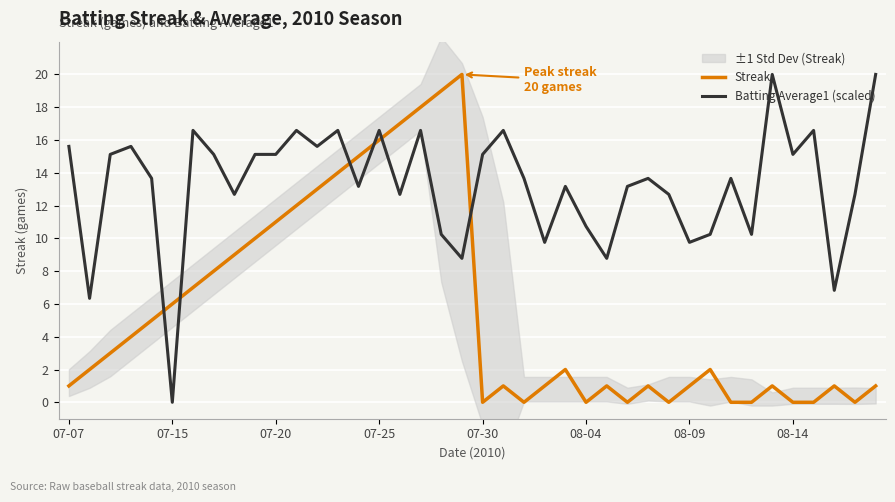

The value of Streak at 07-07 is 1.0. True or false?

True